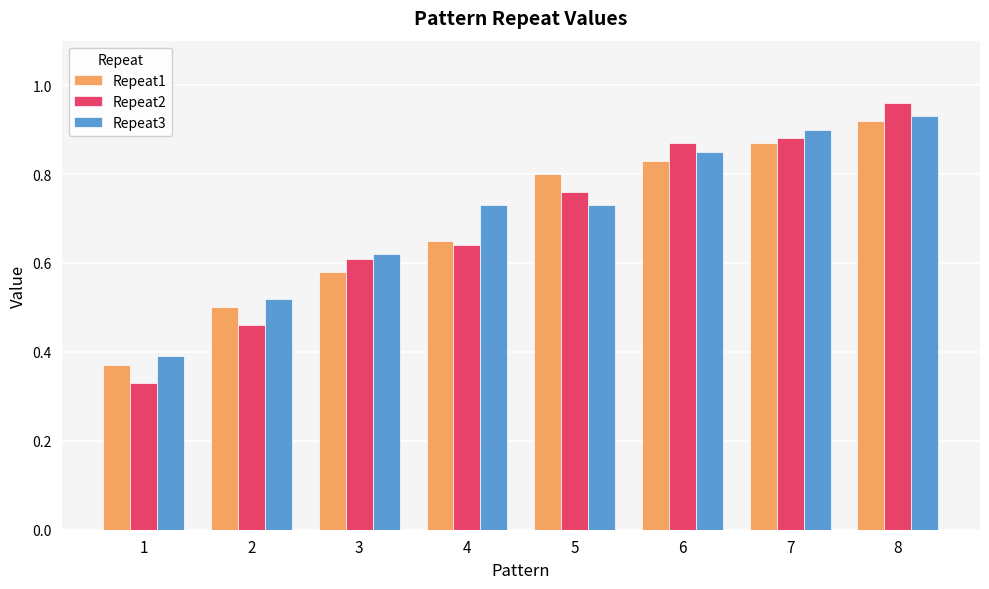

Are the bars grouped side by side (vs. stacked)?

Yes